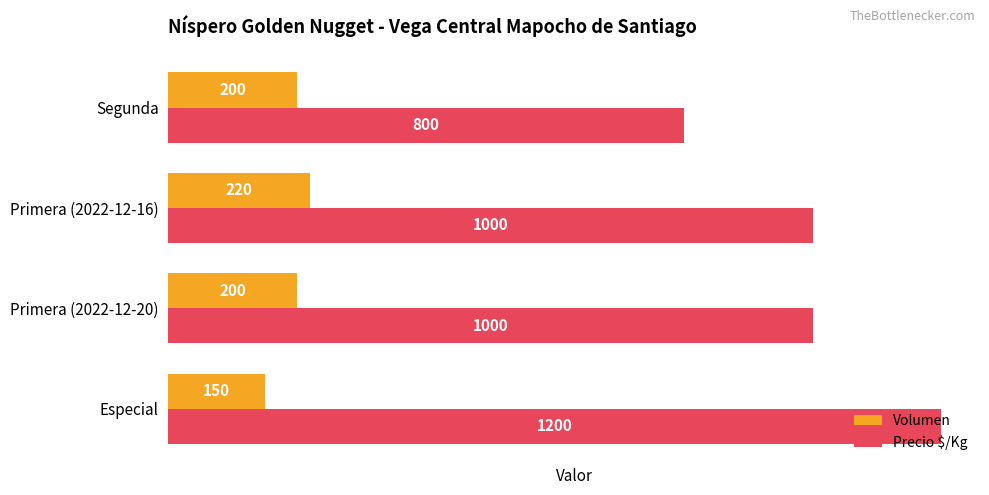

List the series in order of their overall mean, highest first.

Precio $/Kg, Volumen